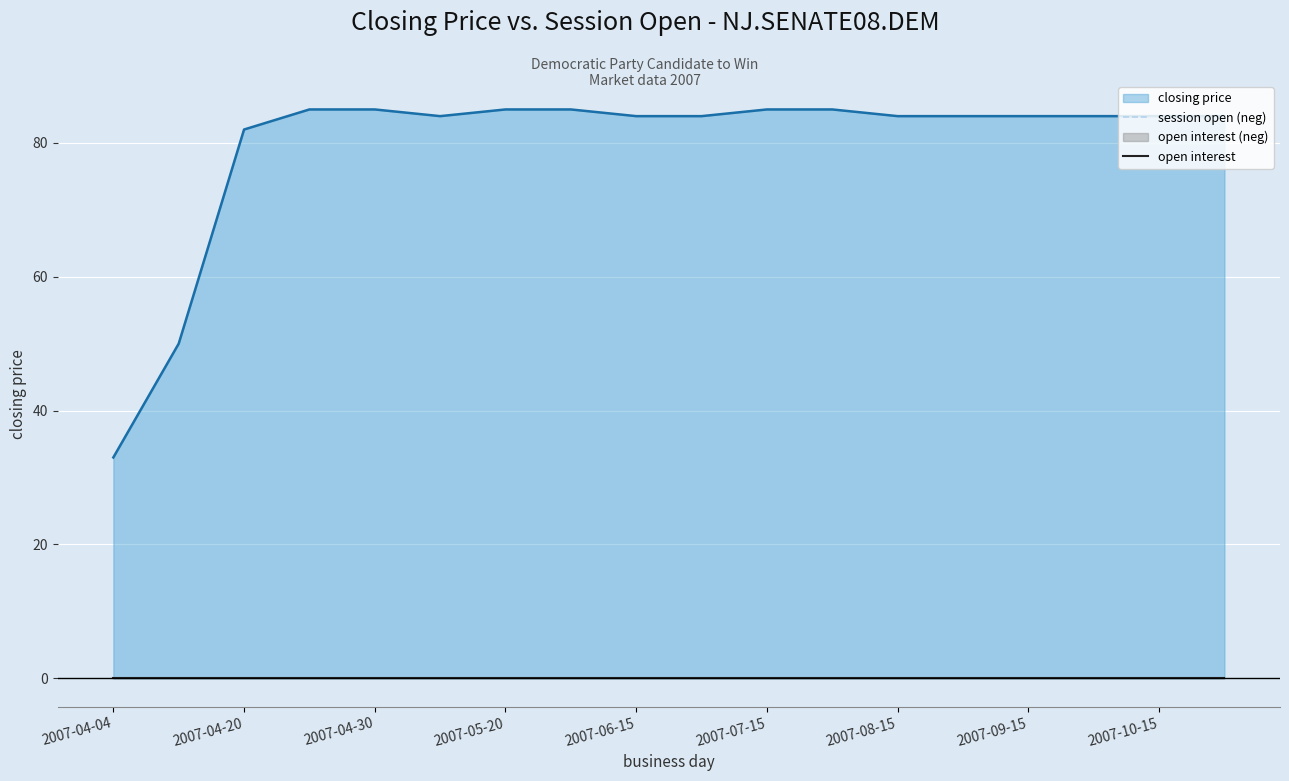

Does the chart display data point markers on the line(s)?

No